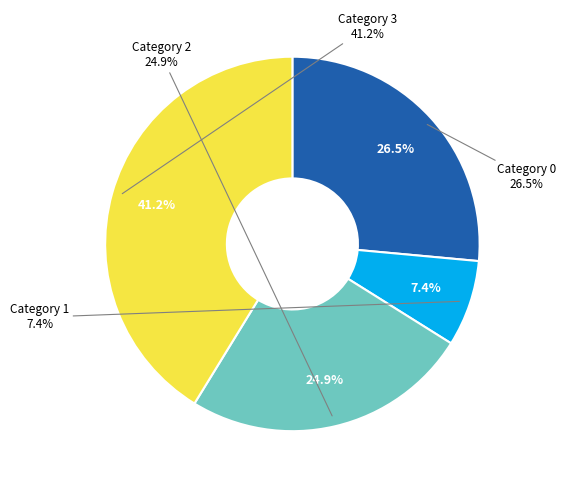

Is there a majority slice in this chart?

No